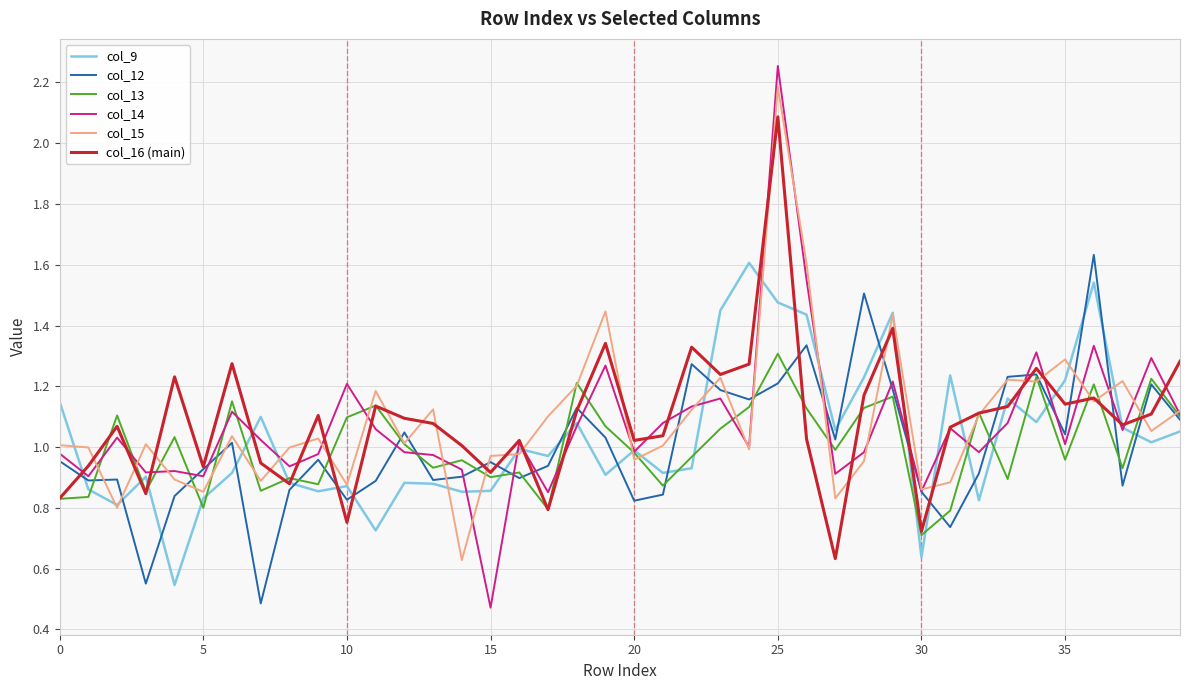

Which series has the widest spread of values?

col_14